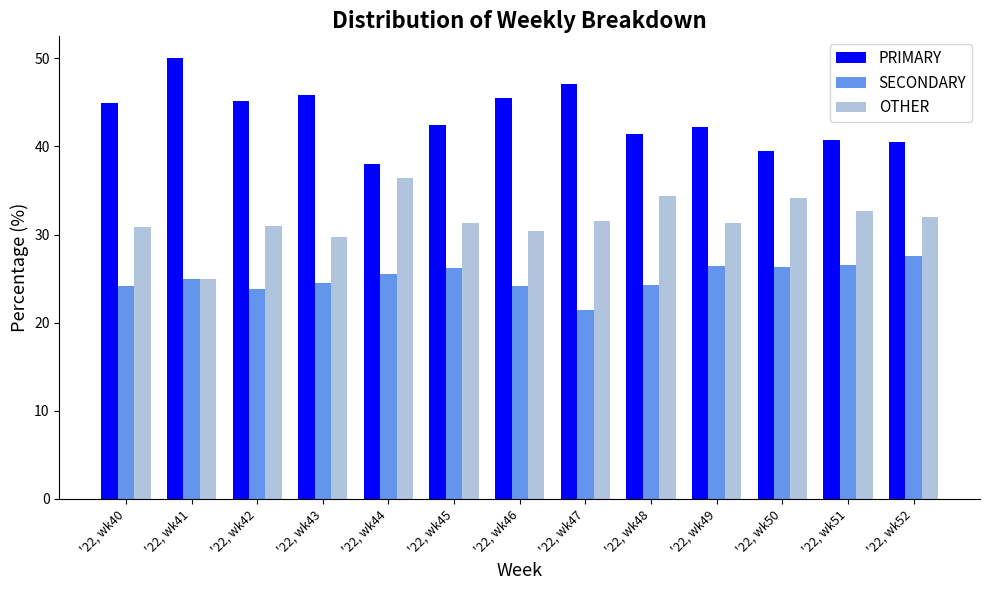

Is the value of OTHER at '22, wk44 greater than the value of SECONDARY at '22, wk40?

Yes